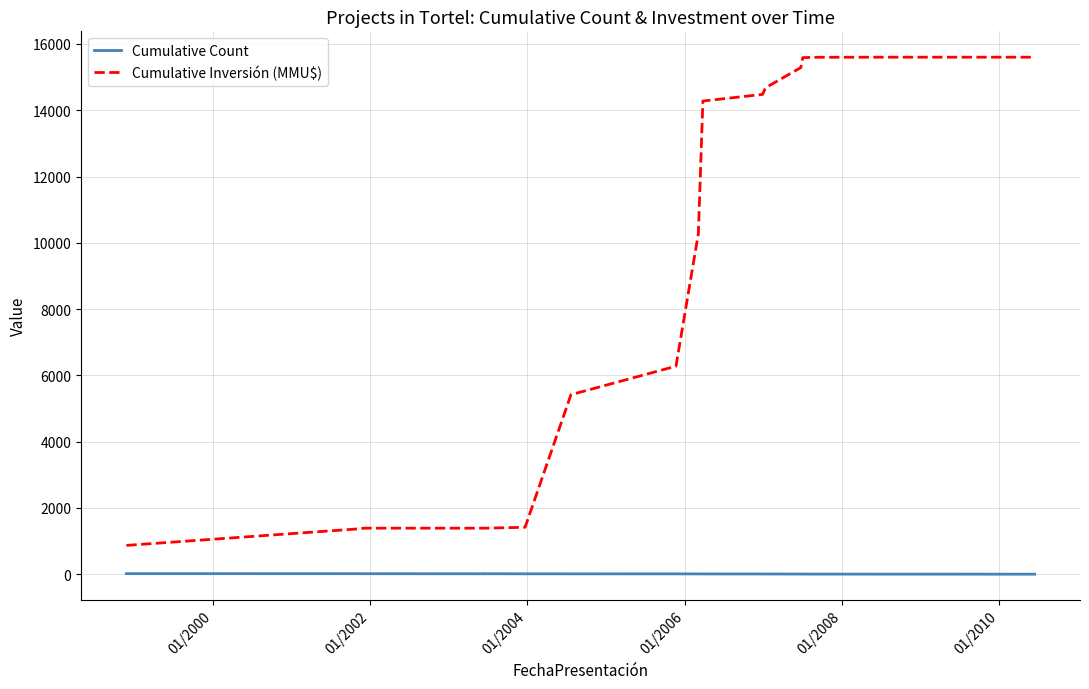

Does the chart display data point markers on the line(s)?

No